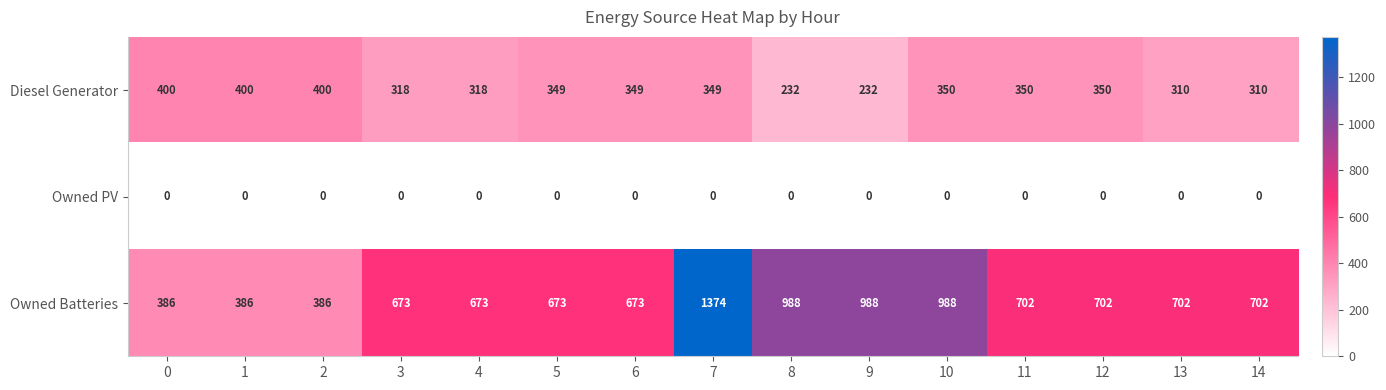

List the series in order of their peak value, lowest first.

Owned PV, Diesel Generator, Owned Batteries